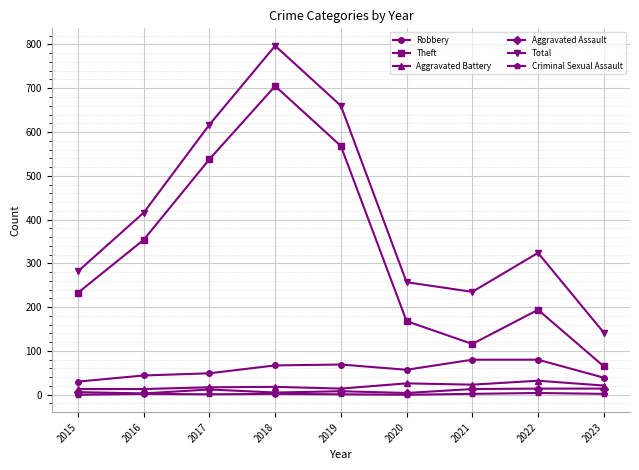

Read the Aggravated Assault value at 2020, to the nearest 5.

5